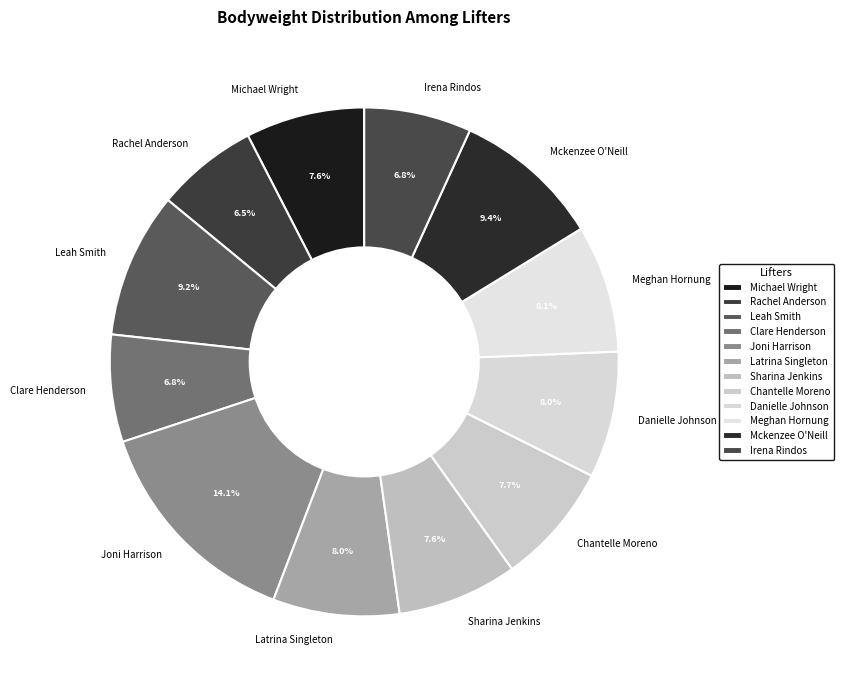

Which slice is the largest?

Joni Harrison